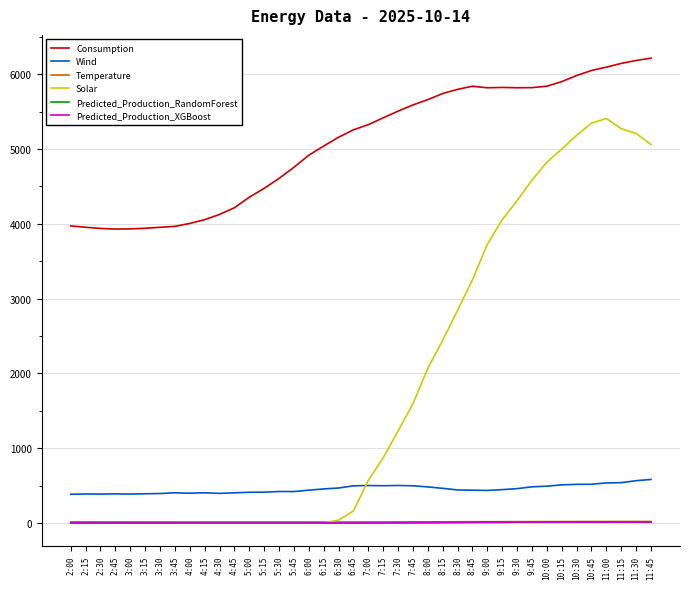

How many lines are shown in the chart?

6